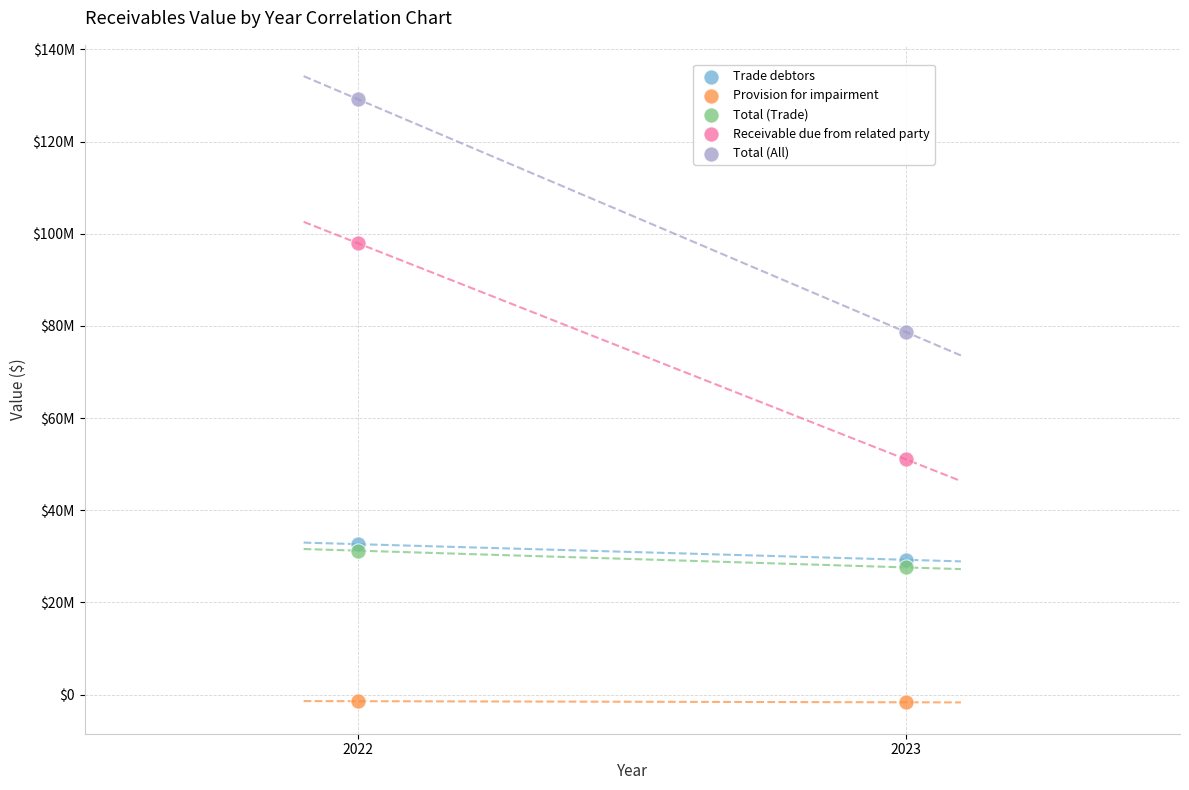

Which series reaches the maximum Y coordinate?

Total (All)